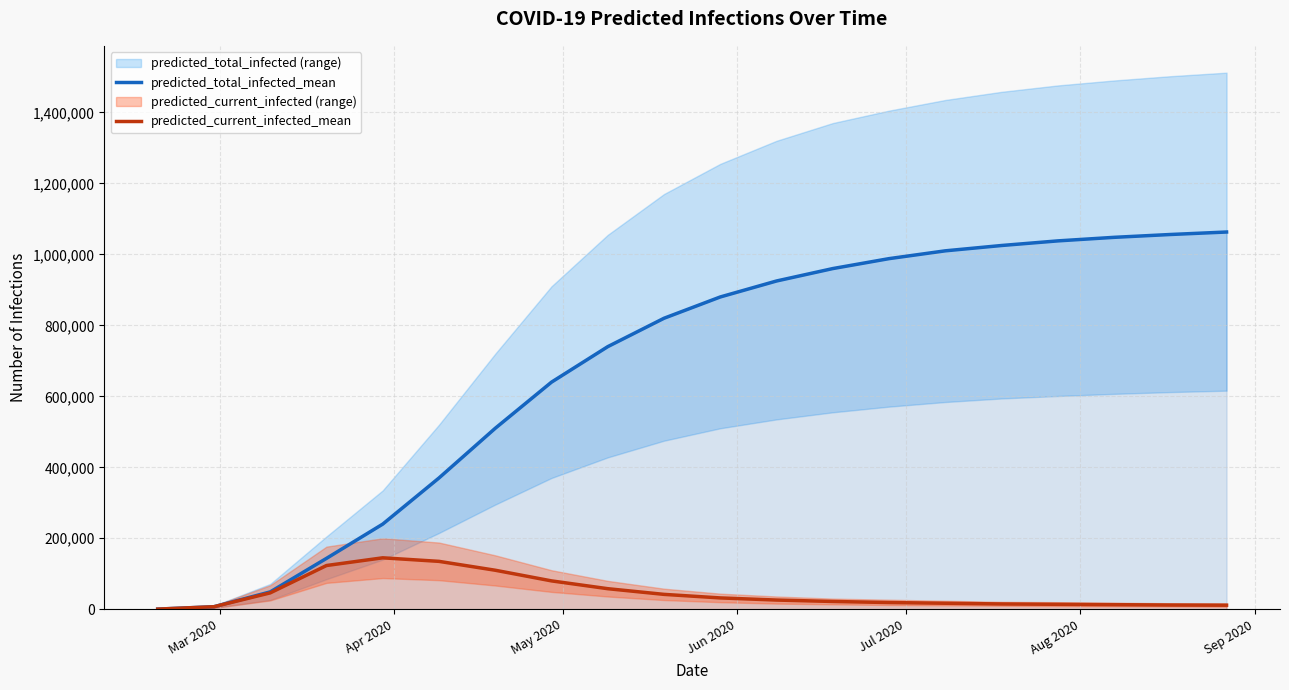

What is the maximum value for predicted_total_infected_mean?

1063000